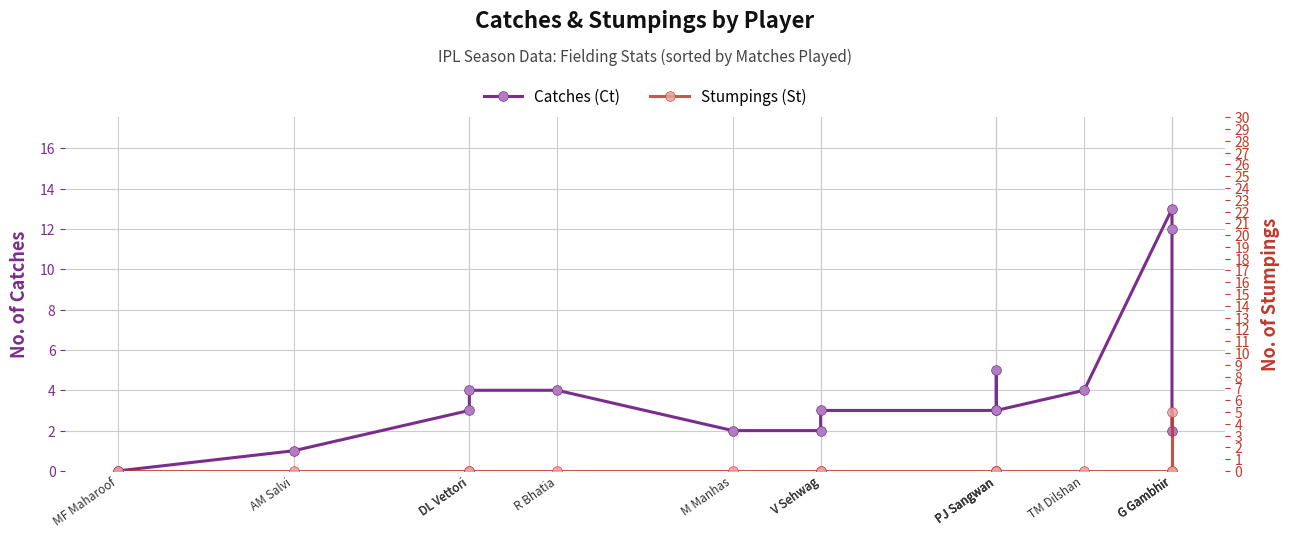

At how many categories does at least one series exceed 11?

2